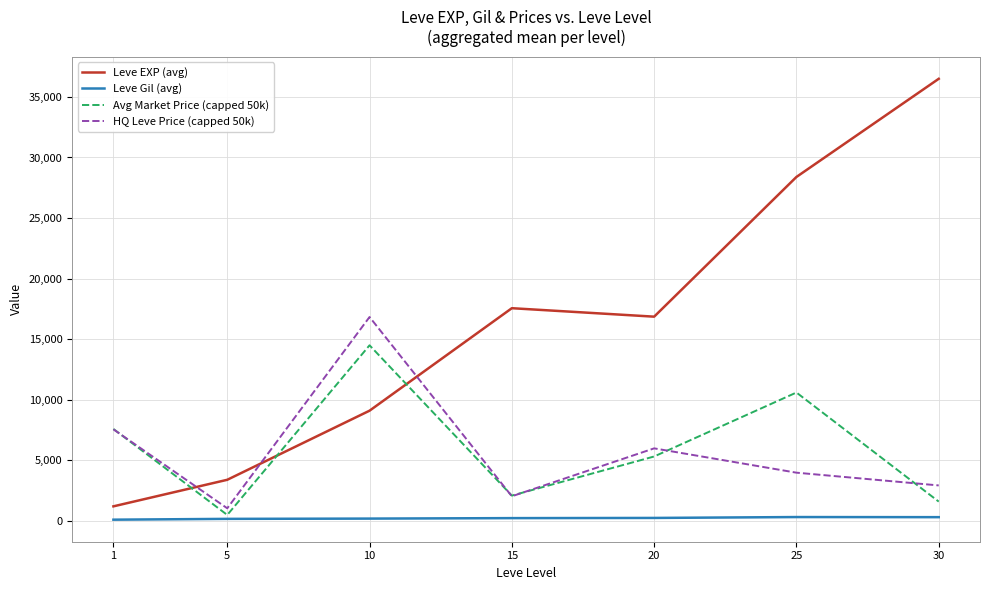

Which label corresponds to the largest value in the chart?

30